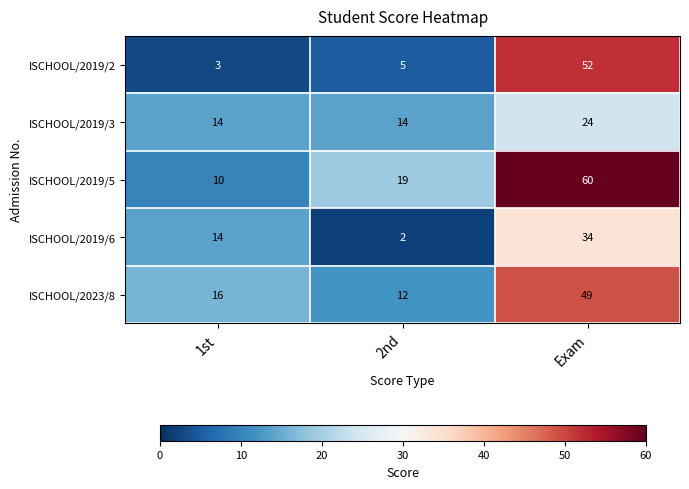

What is the smallest value displayed?

2